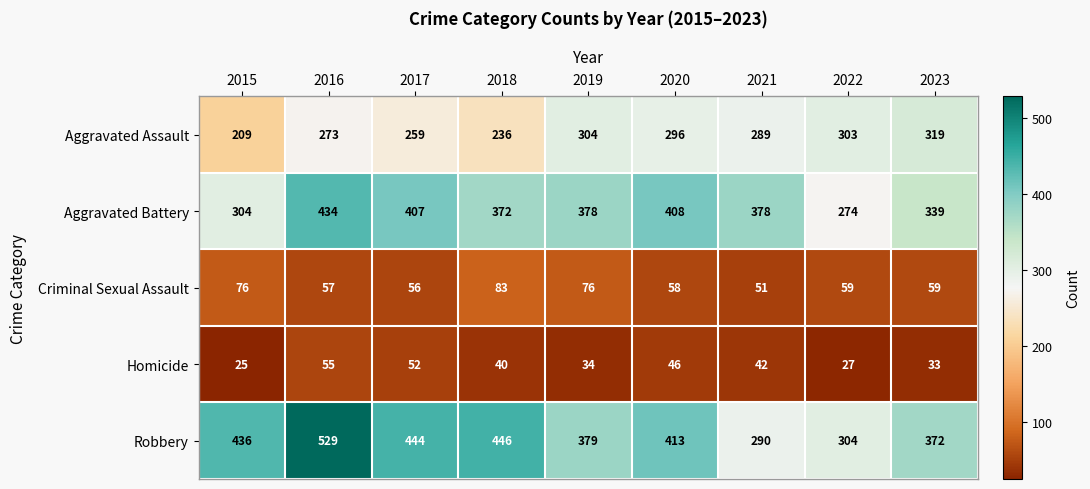

How many series are shown in this chart?

5